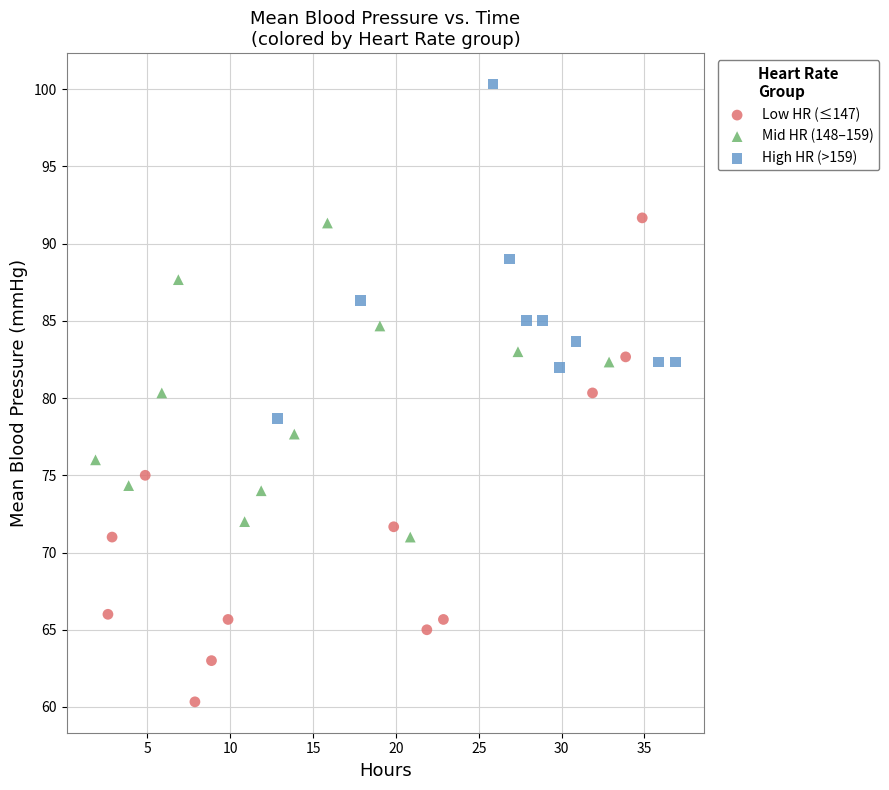

Which series has the widest spread of Y values?

Low HR (≤147)